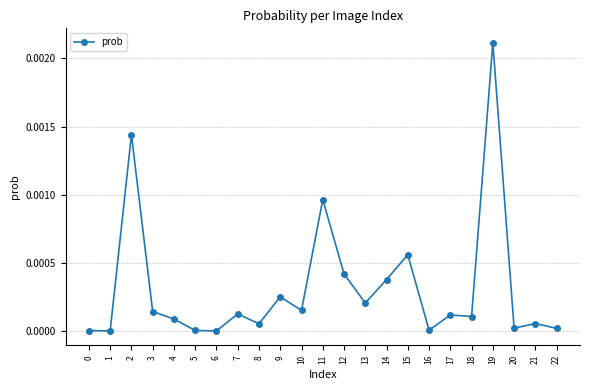

The chart shows a value of 0.0 at 11. True or false?

True